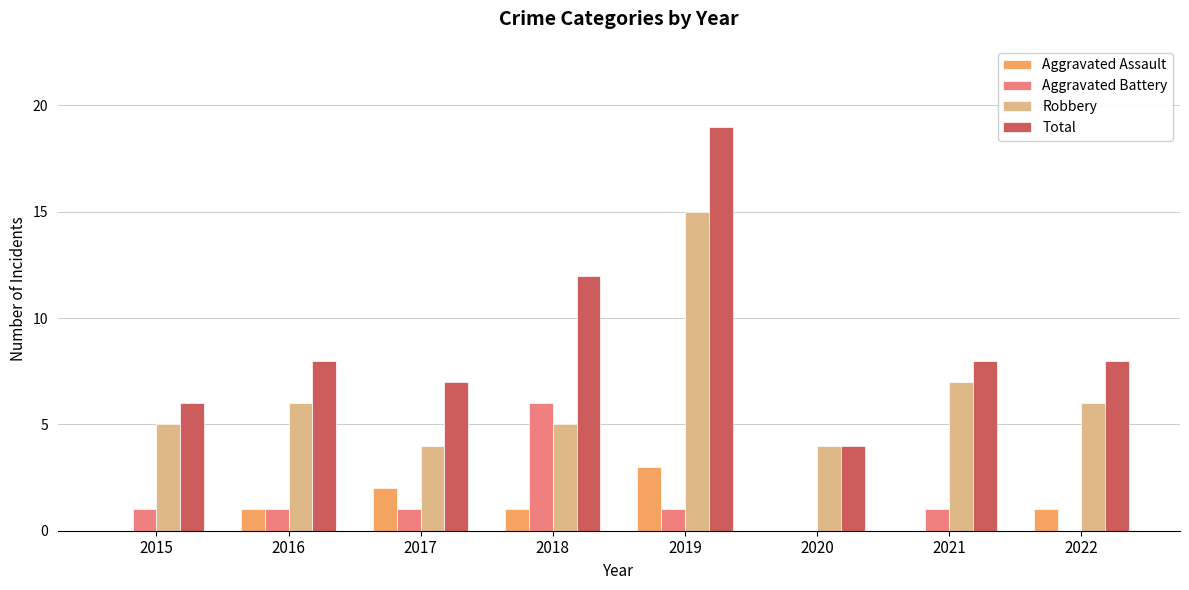

How many groups of bars are there?

8